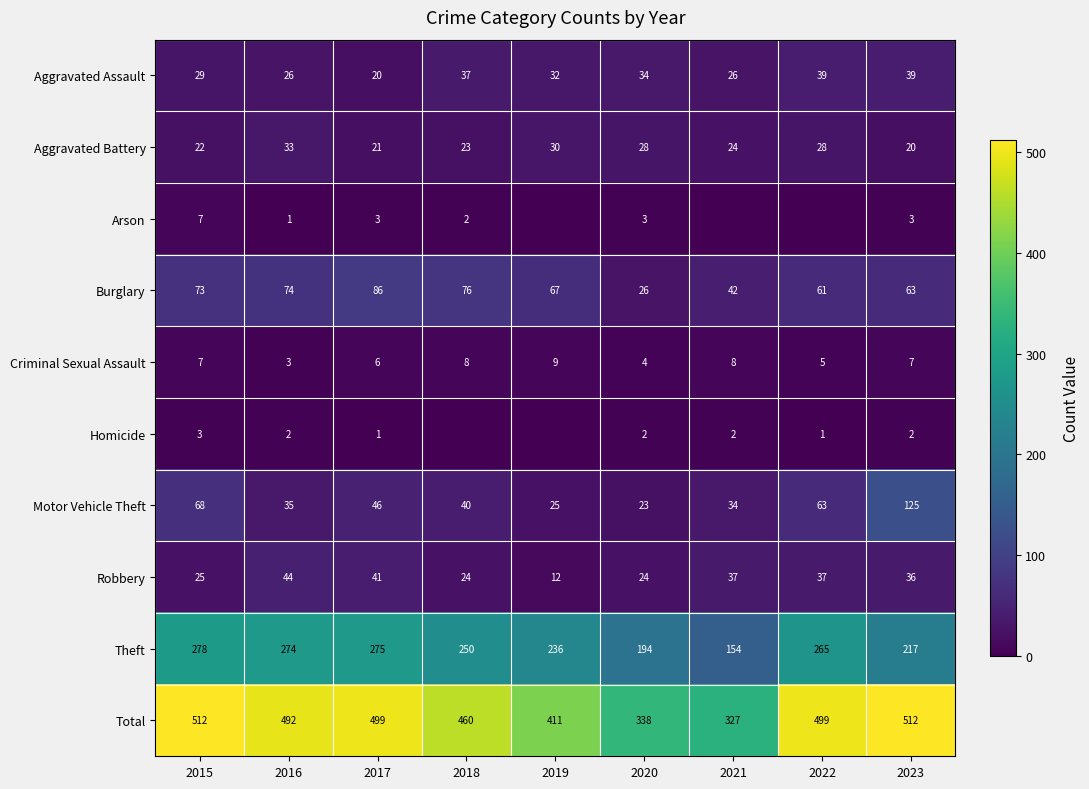

How many values in the Aggravated Assault series are below 32?

4